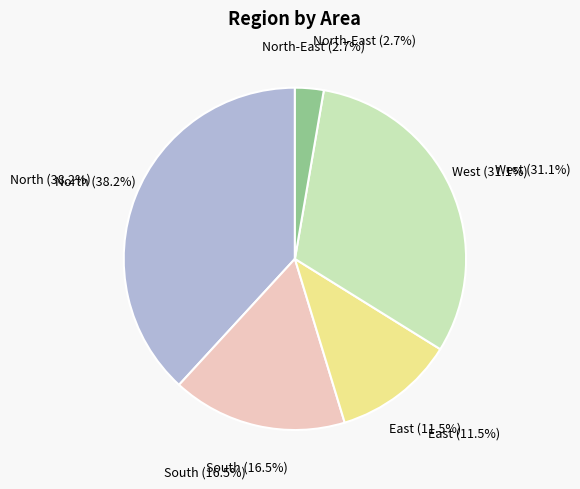

To the nearest percent, what percentage of the pie is South?

17%